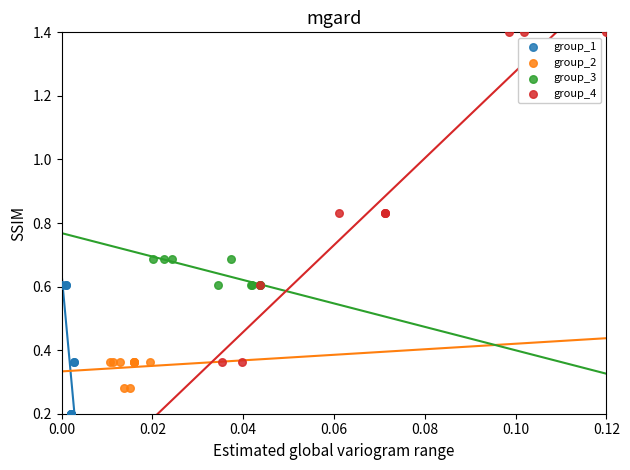

Which series has the widest spread of Y values?

group_4